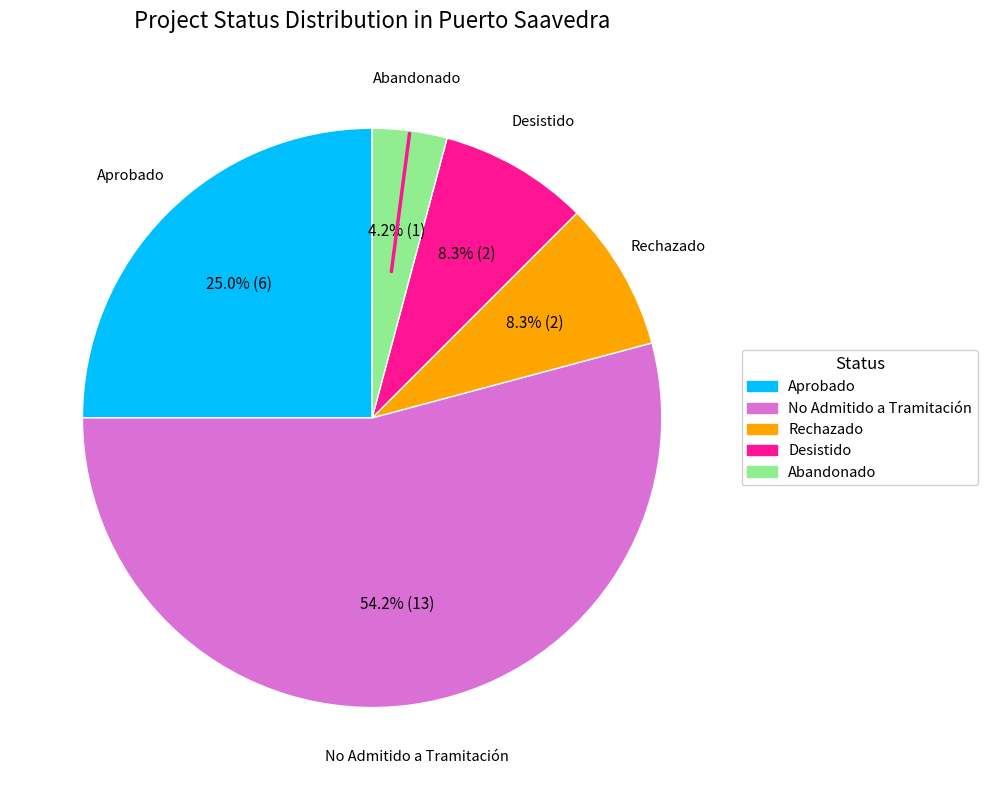

To the nearest percent, what portion does Abandonado represent?

4%